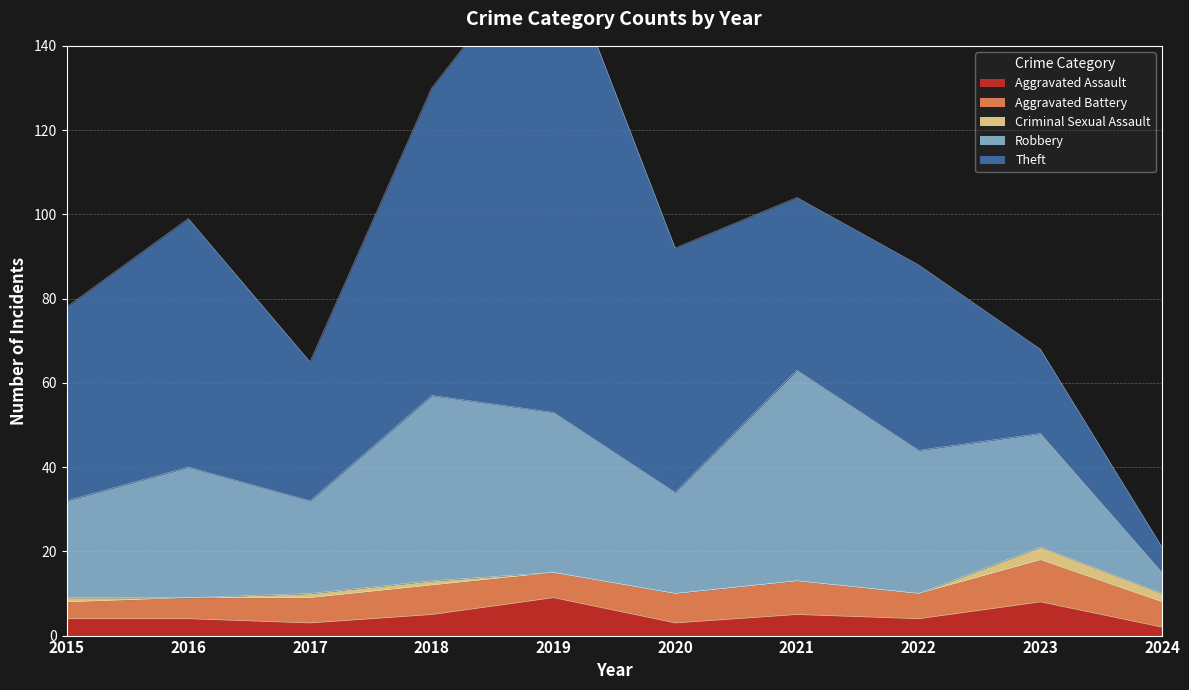

What is the difference between the Aggravated Battery values at 2018 and 2016?

2